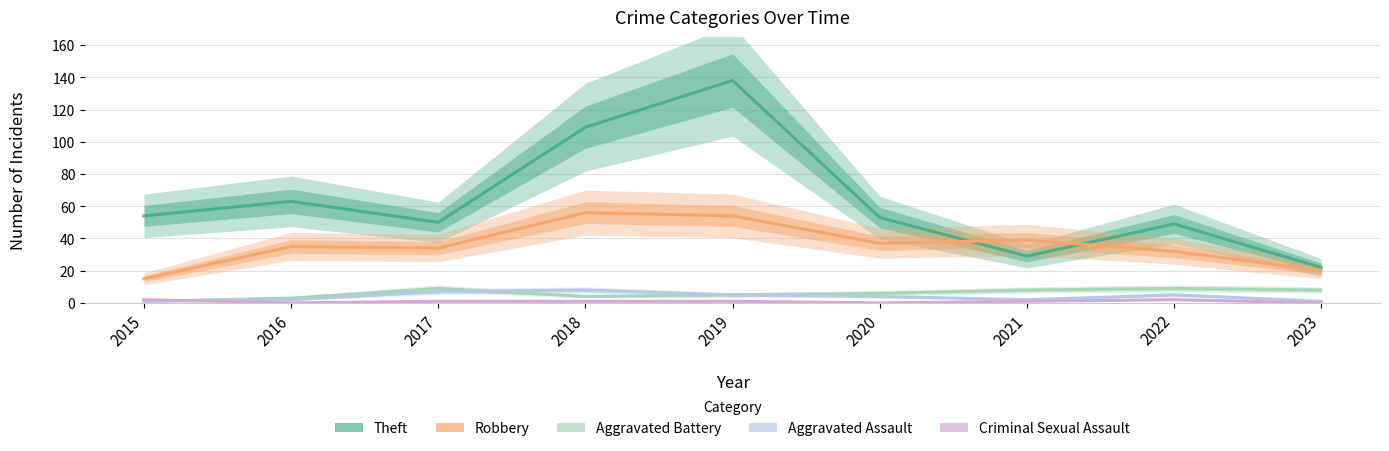

How many data points in Theft are less than 53?

4